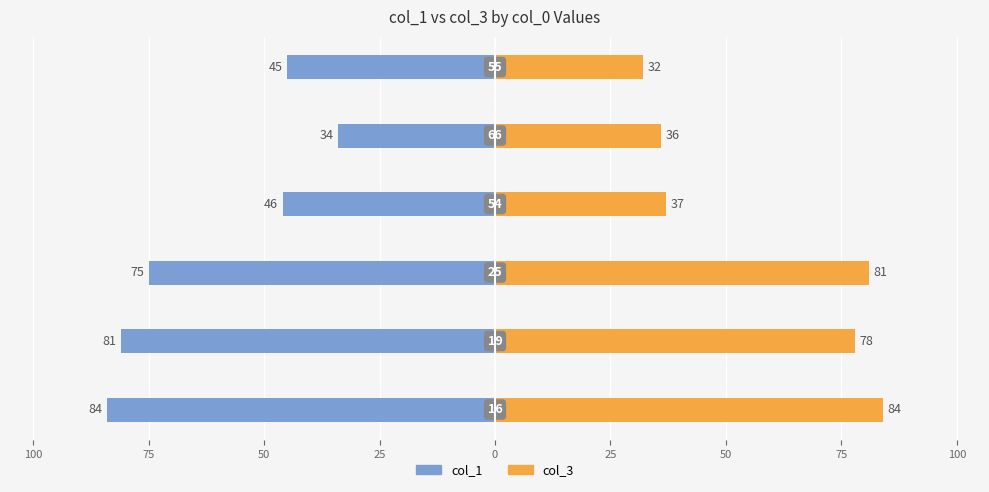

Reading left to right, transcribe all the data shown in this chart.

col_1: 125=-84	100=-81	75=-75	50=-46	25=-34	0=-45
col_3: 125=84	100=78	75=81	50=37	25=36	0=32